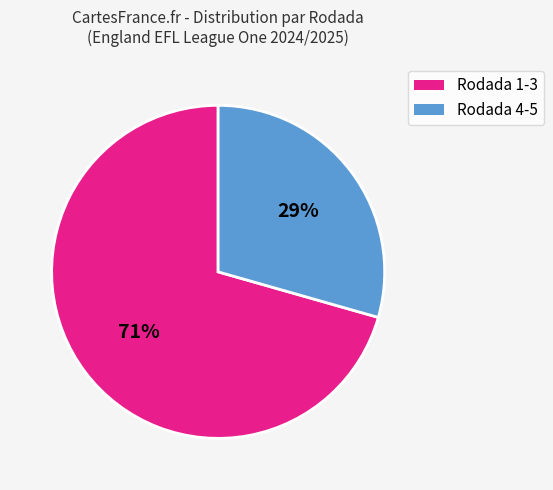

To the nearest percent, what is the average slice percentage?

50%